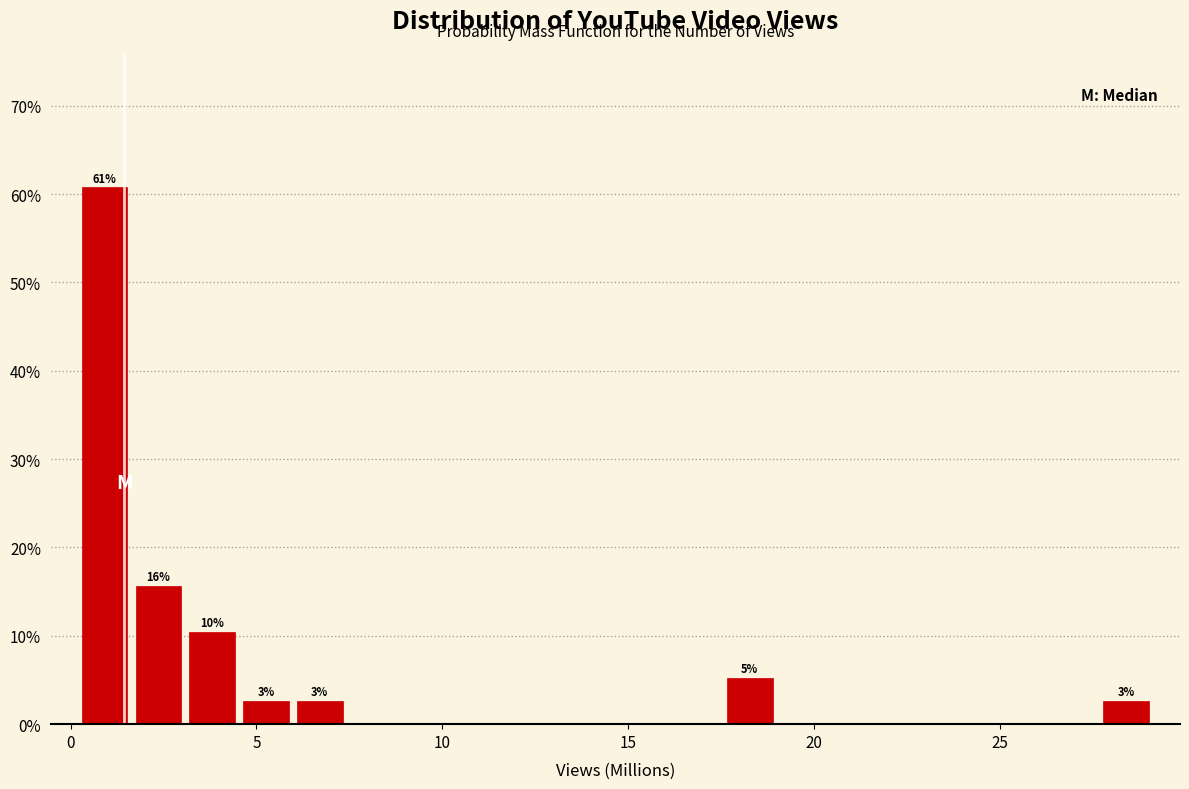

Read against the x-axis, roughly where is the centre of the tallest bar?

1.0